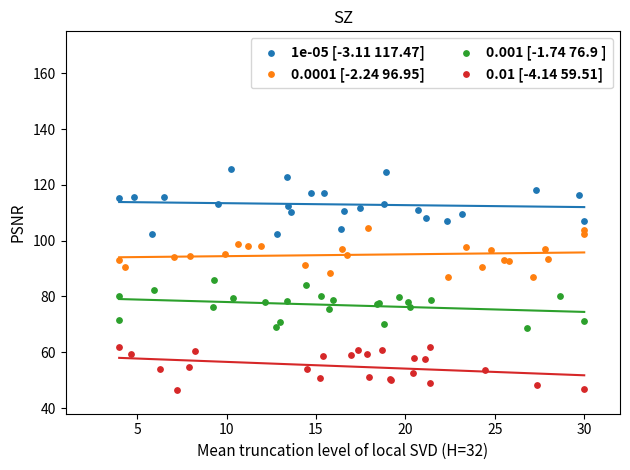

Which series contains the lowest Y value?

0.01 [-4.14 59.51]